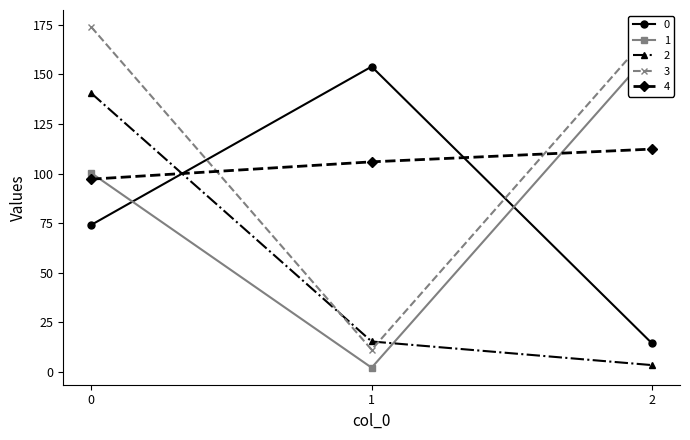

Reading left to right, transcribe all the data shown in this chart.

0: 74.1	154.0	14.3
1: 100.3	2.1	162.0
2: 140.5	15.3	3.4
3: 173.9	11.1	171.6
4: 97.2	105.9	112.4